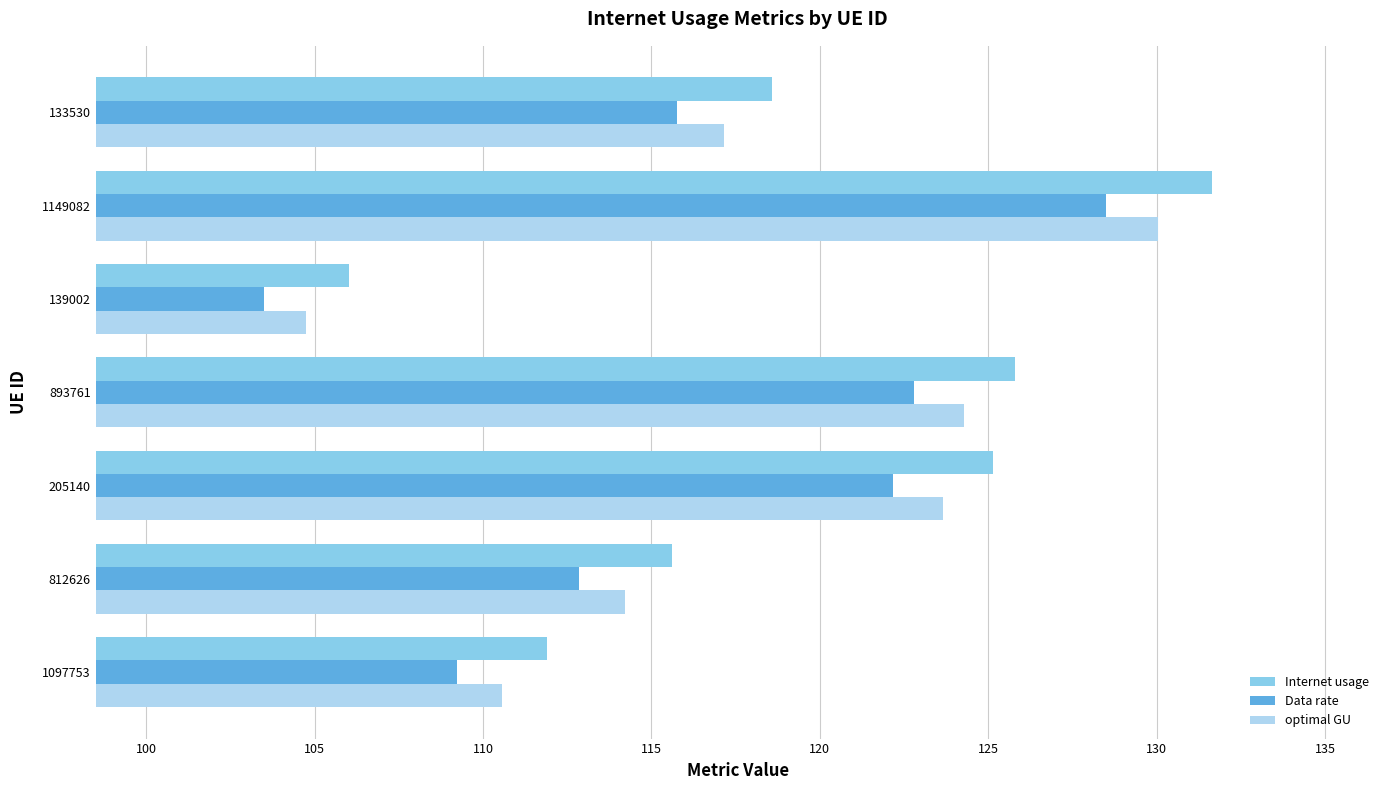

List the series in order of their peak value, lowest first.

Data rate, optimal GU, Internet usage